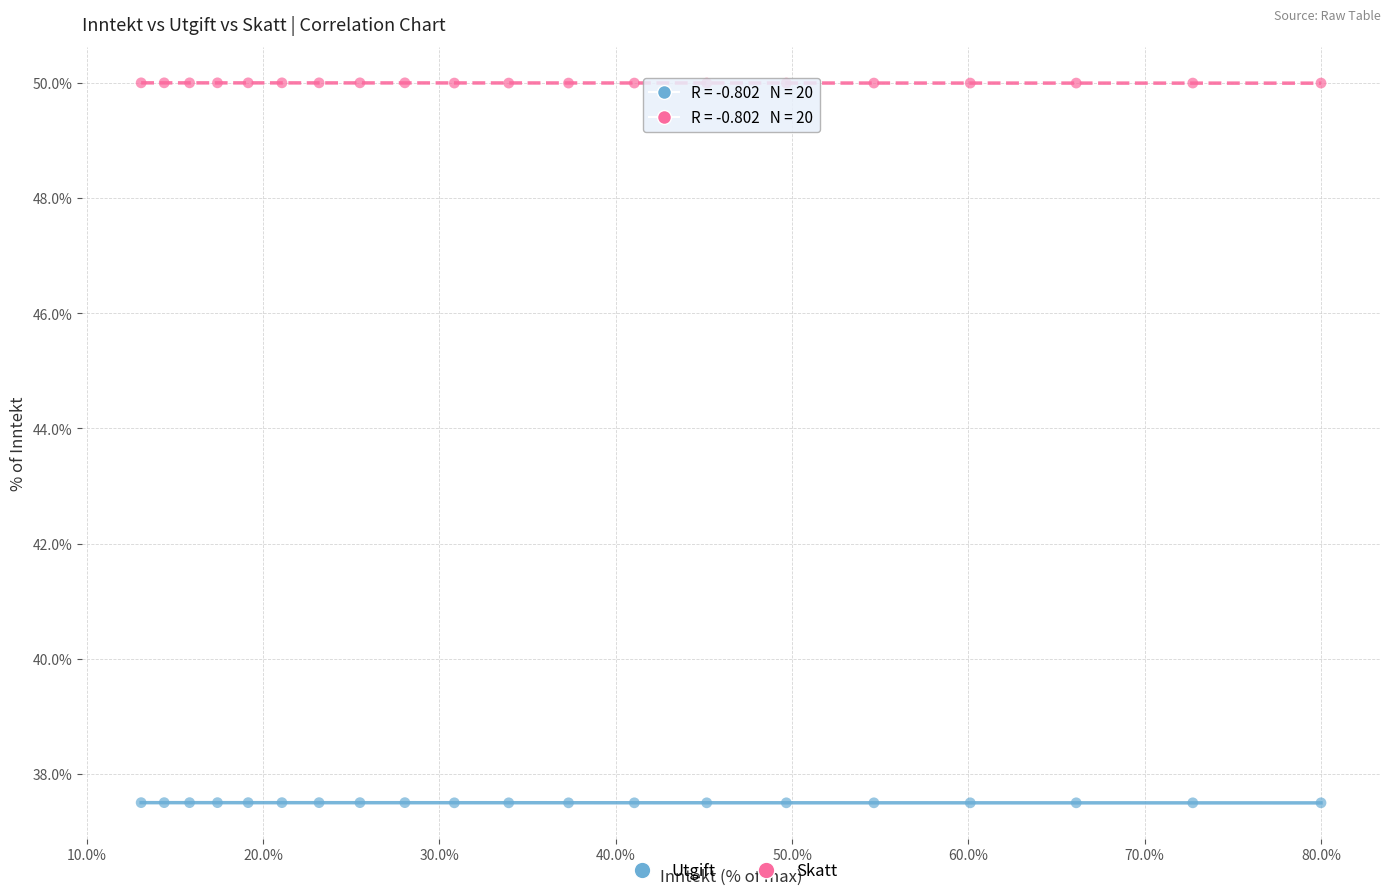

Across all data points, what is the range of Y values (max minus min)?

12.5